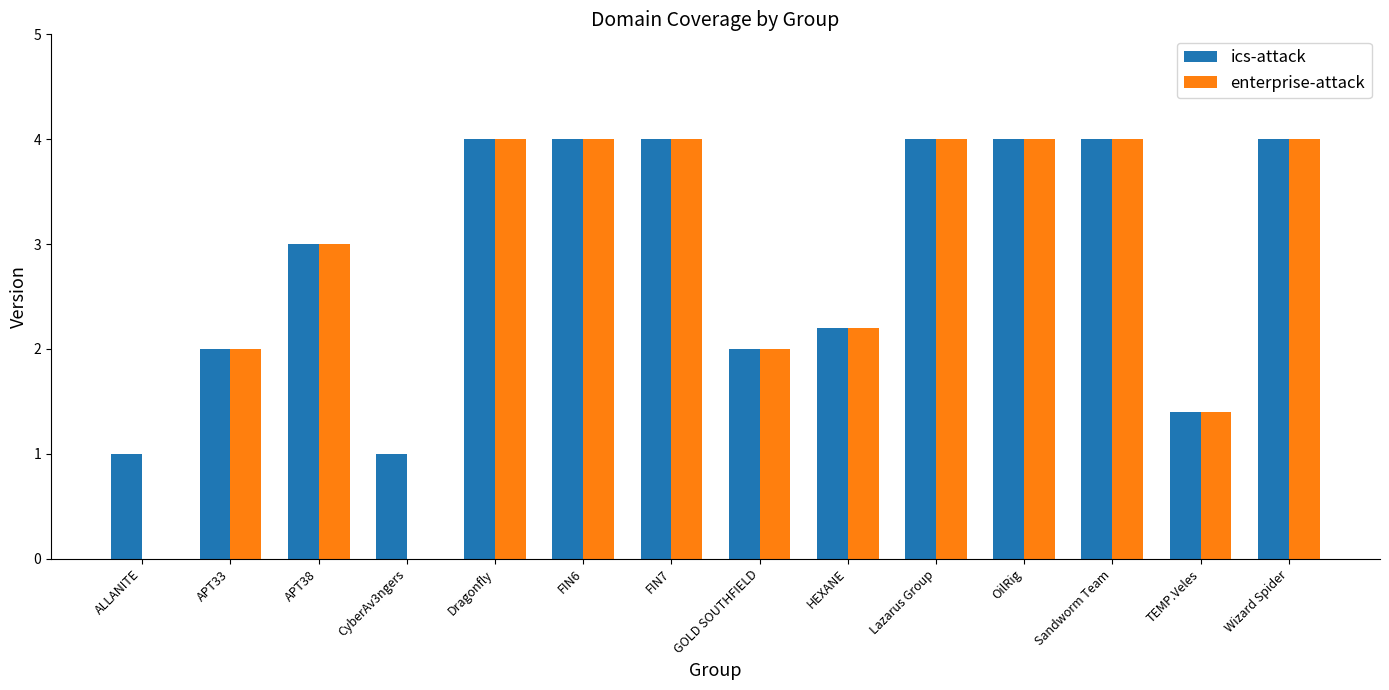

Read the enterprise-attack value at TEMP.Veles.

1.4